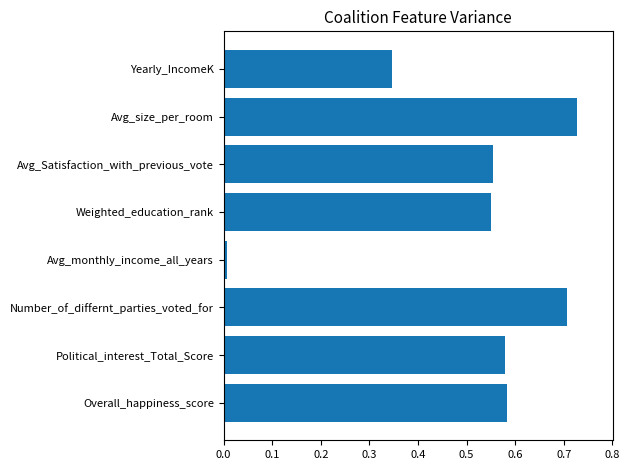

What is the difference between the second highest and second lowest values?

0.4